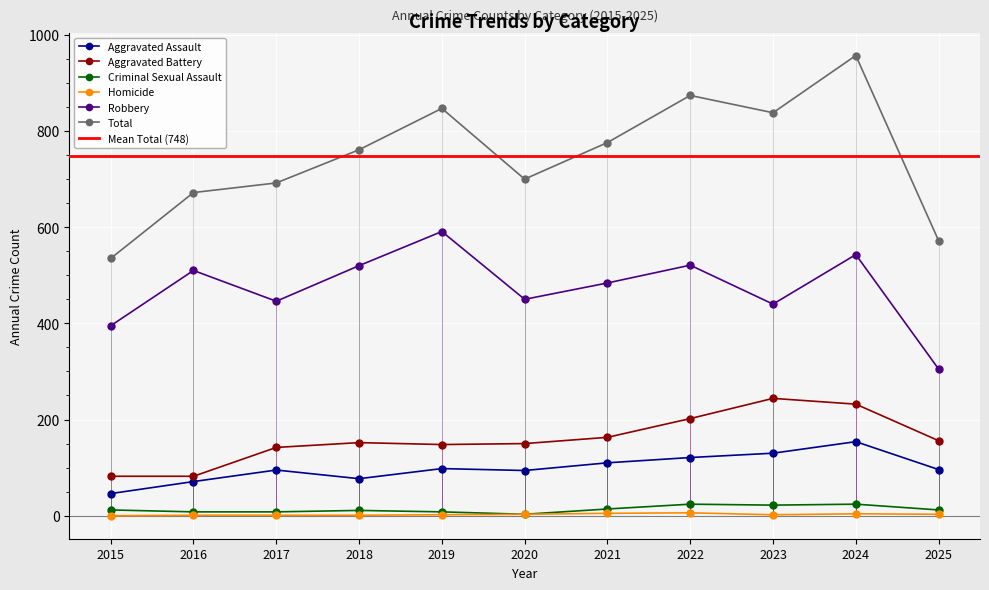

List the labels in order of Robbery value, largest first.

2019, 2024, 2022, 2018, 2016, 2021, 2020, 2017, 2023, 2015, 2025